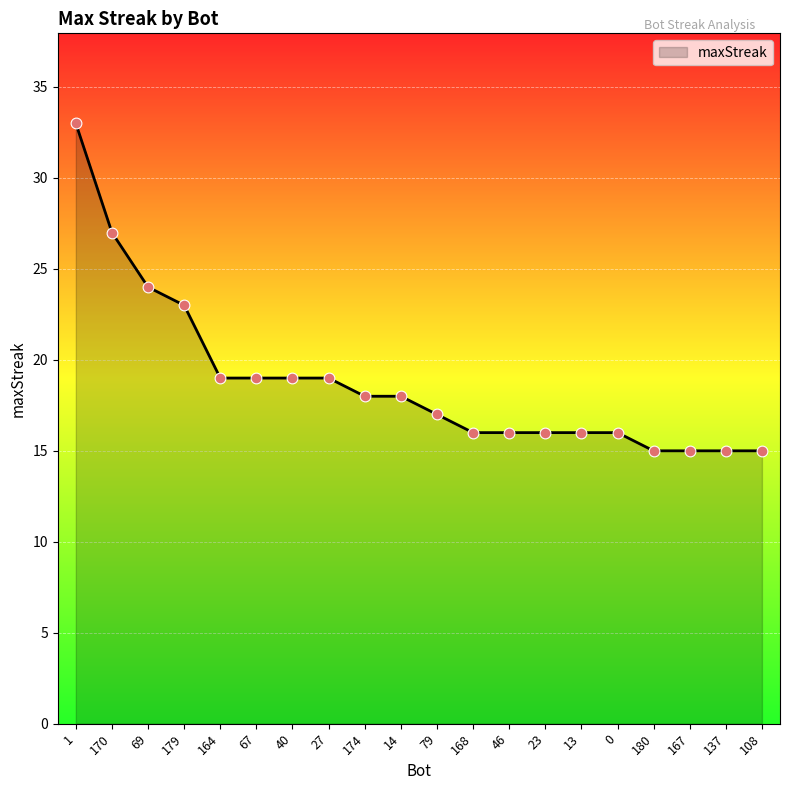

What is the change in value from 170 to 168?

-11